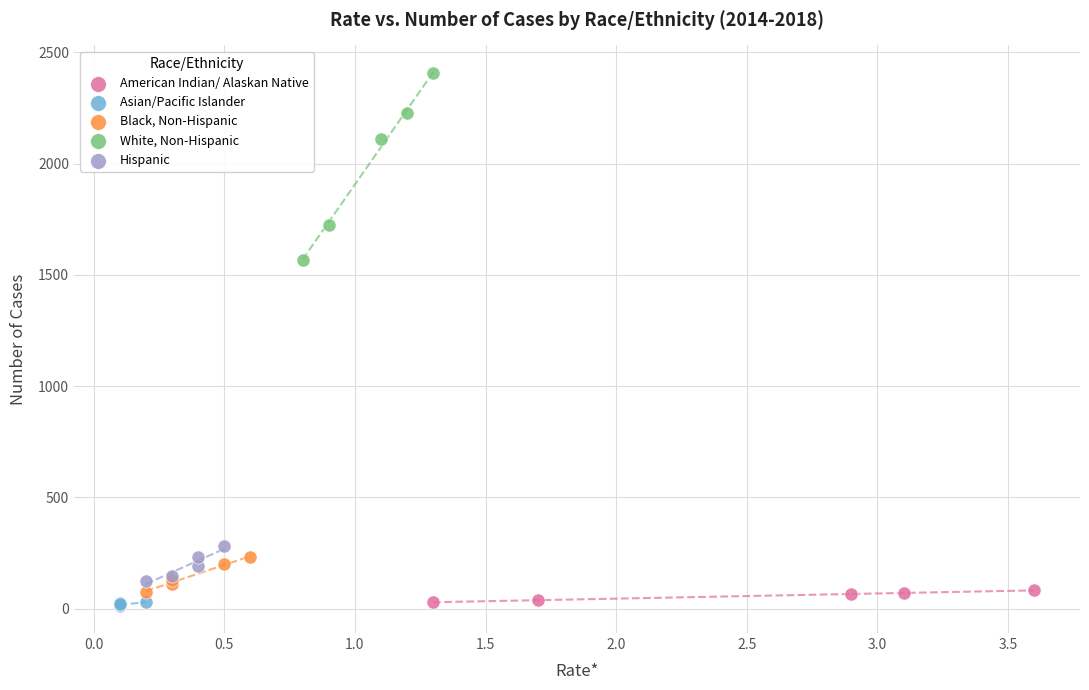

Which series contains the highest Y value?

White, Non-Hispanic